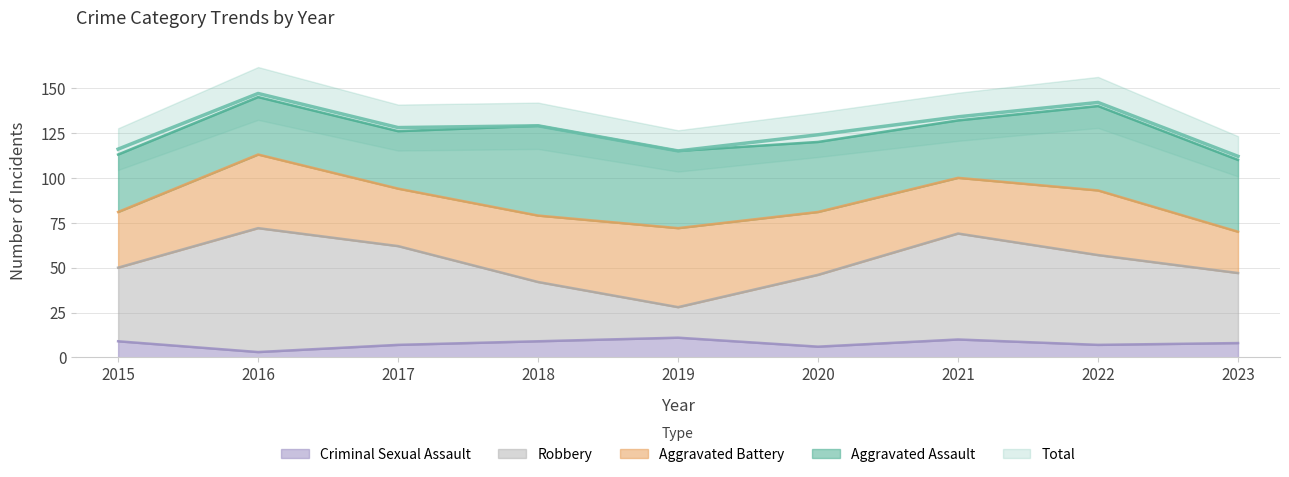

At how many categories does at least one series exceed 93?

9